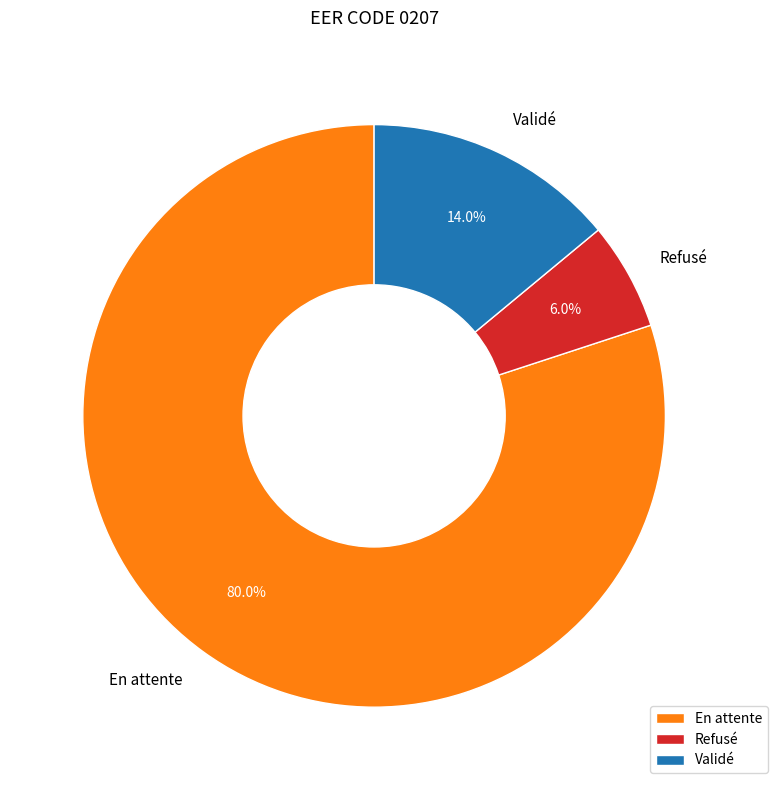

Which category has the biggest portion of the pie?

En attente